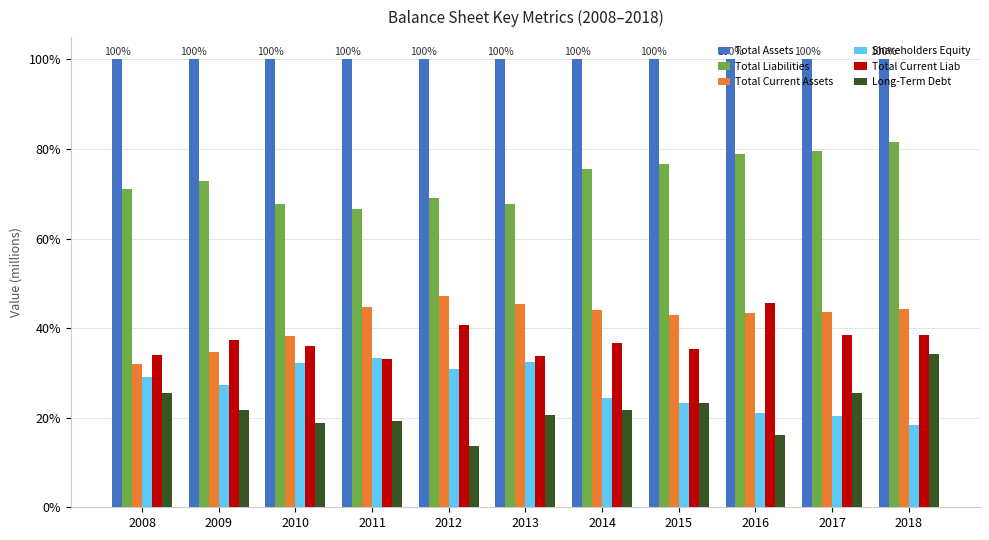

Is it true that Long-Term Debt equals 18.7 at 2010?

True